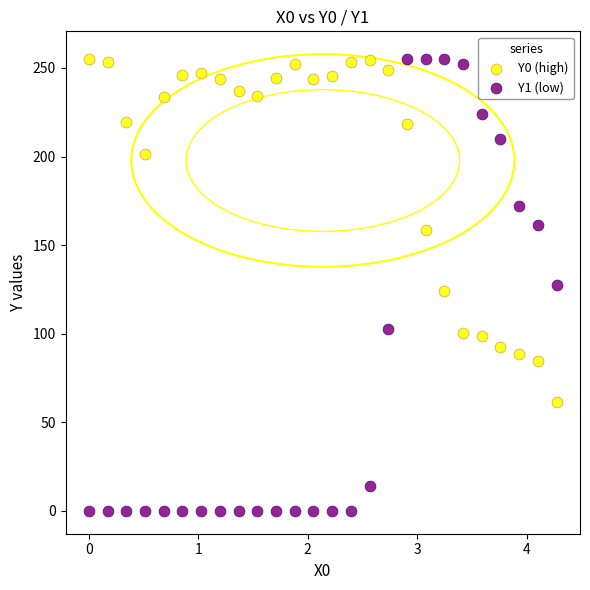

Which series reaches the minimum Y coordinate?

Y1 (low)